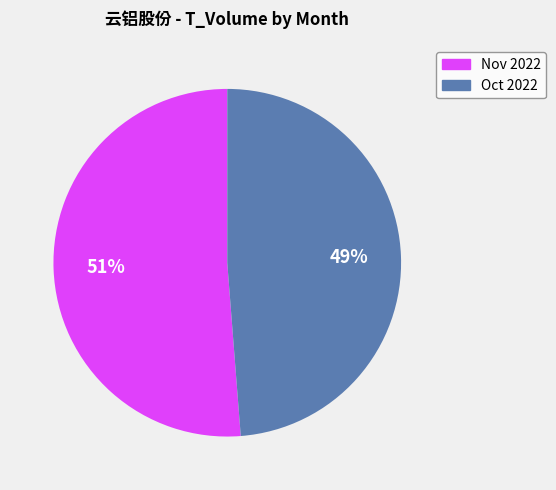

Is there a majority slice in this chart?

Yes